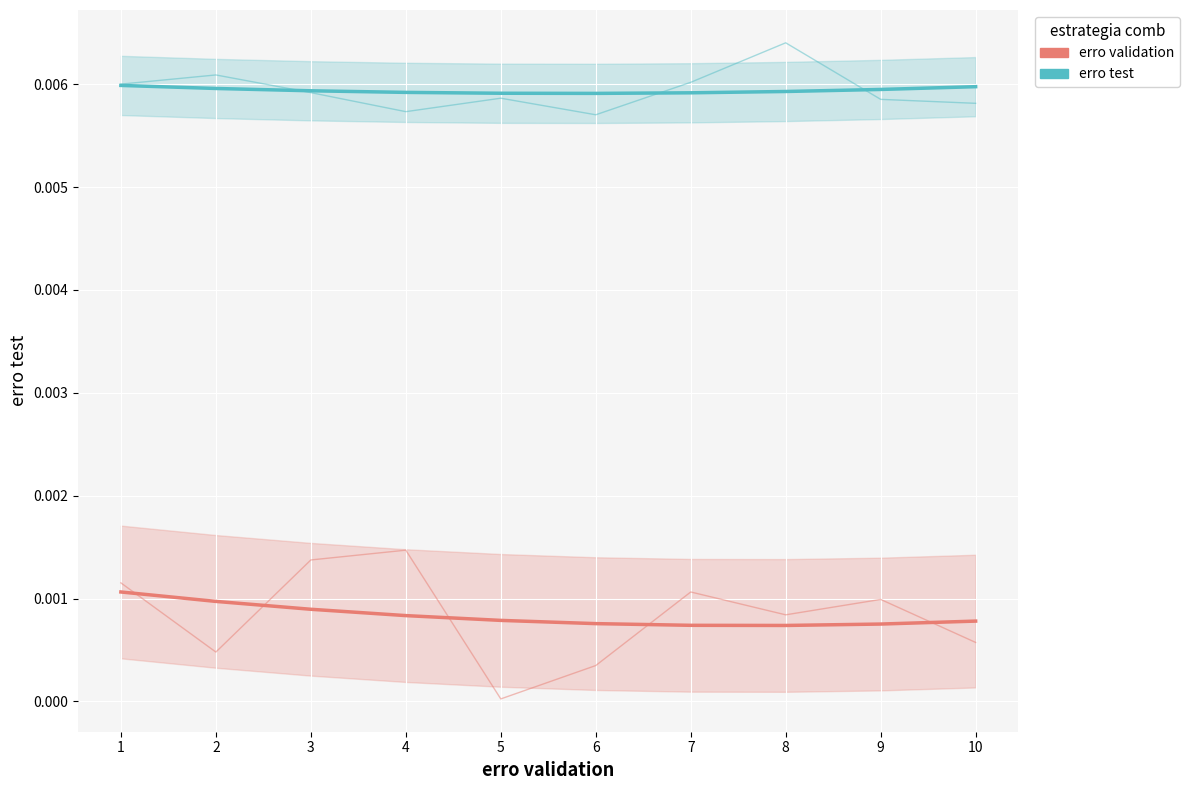

At 8, list the series in order from largest to smallest.

erro test, erro validation